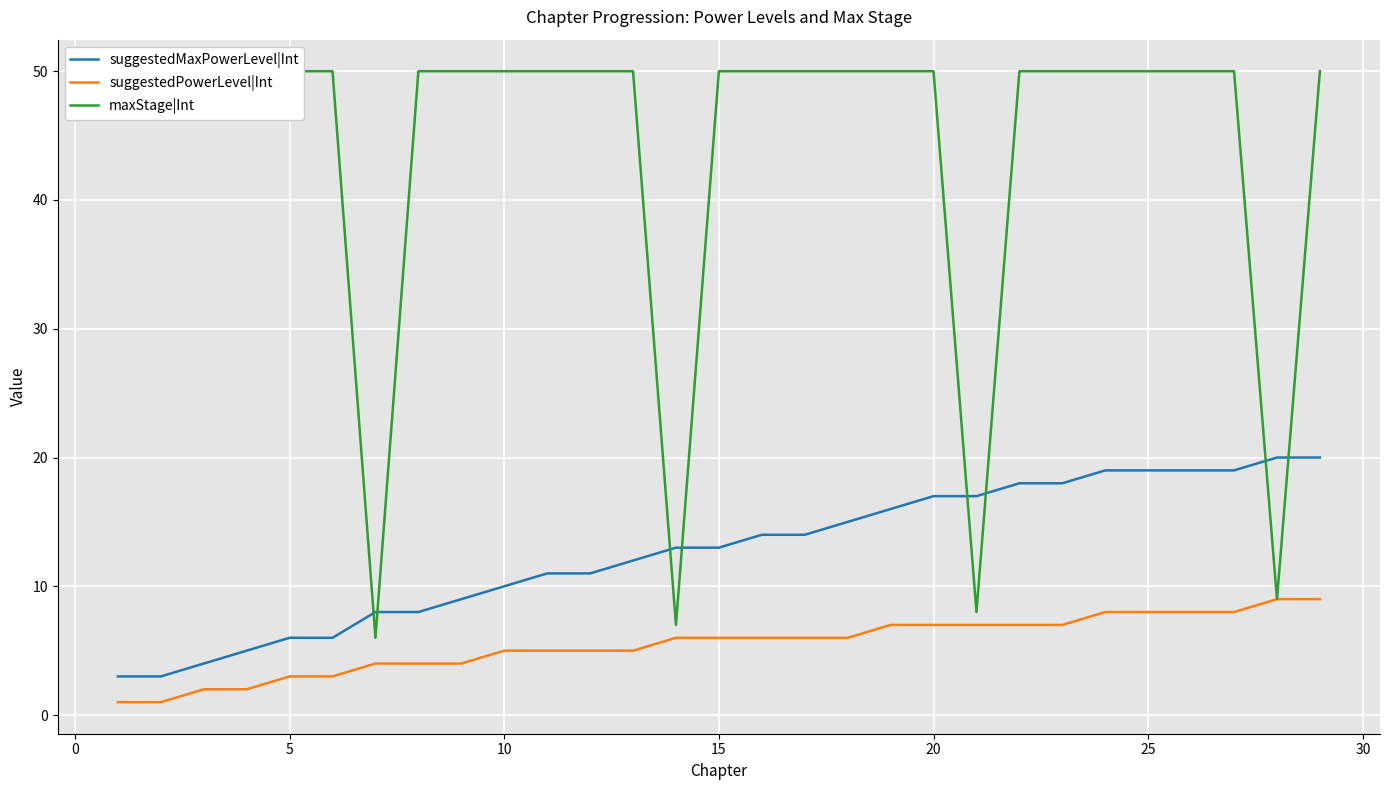

Which series has the largest range (max minus min)?

maxStage|Int